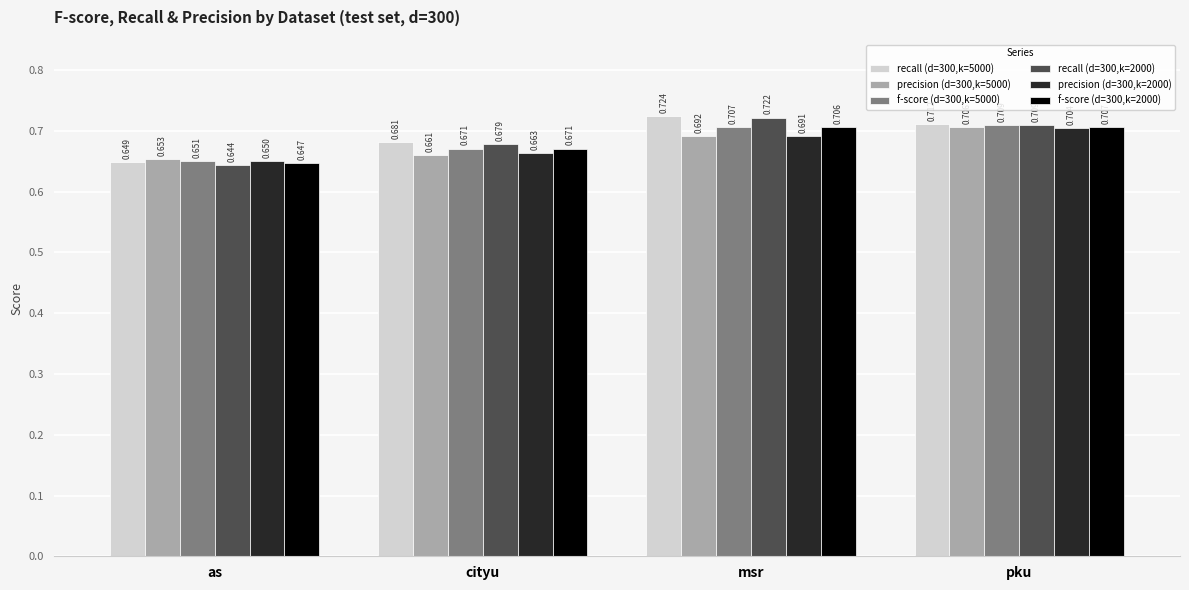

Are the bars horizontal?

No